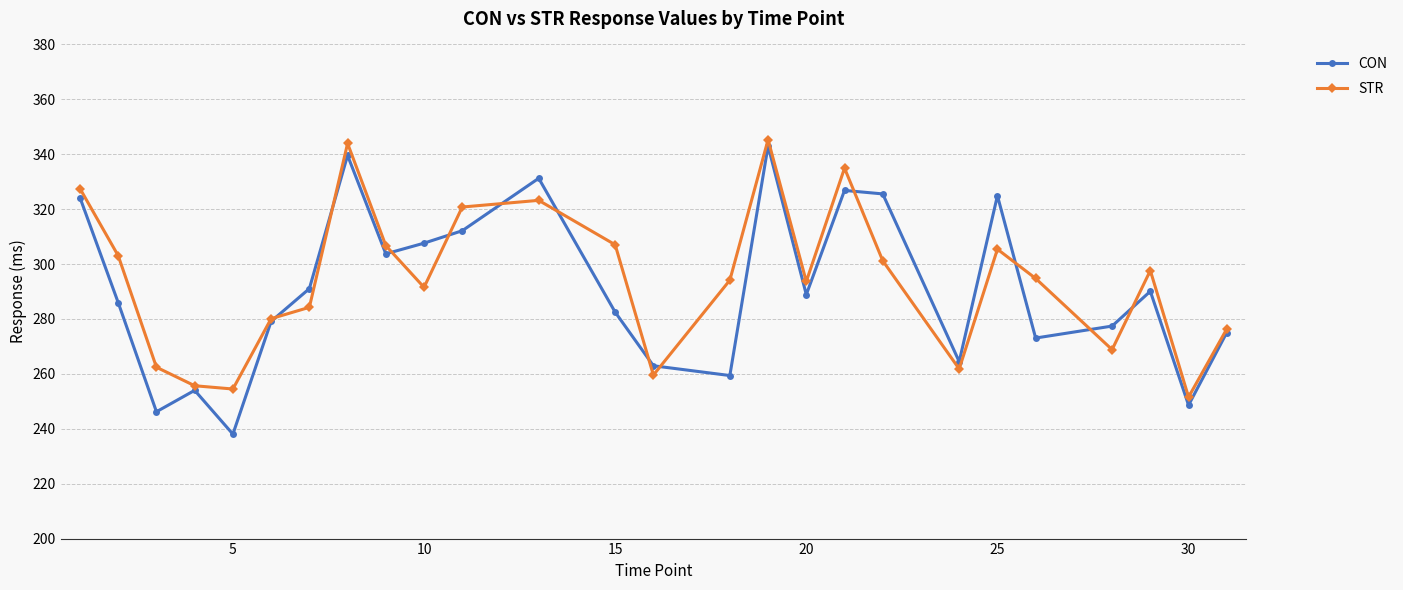

True or false: STR has more than 2 interior local peaks.

True